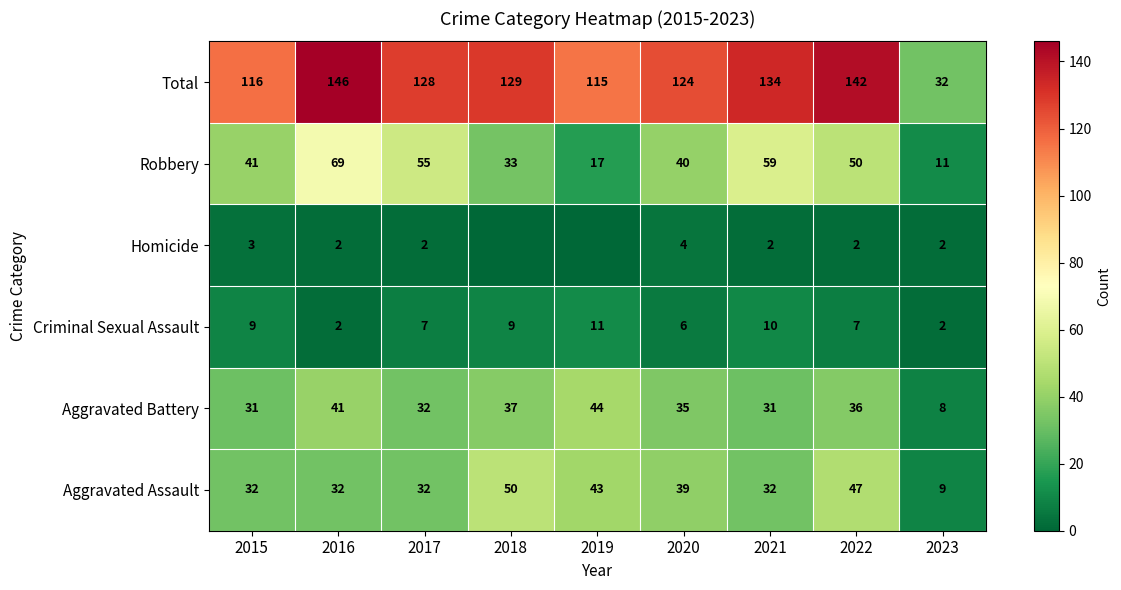

True or false: Criminal Sexual Assault has a value of 10 at 2021.

True